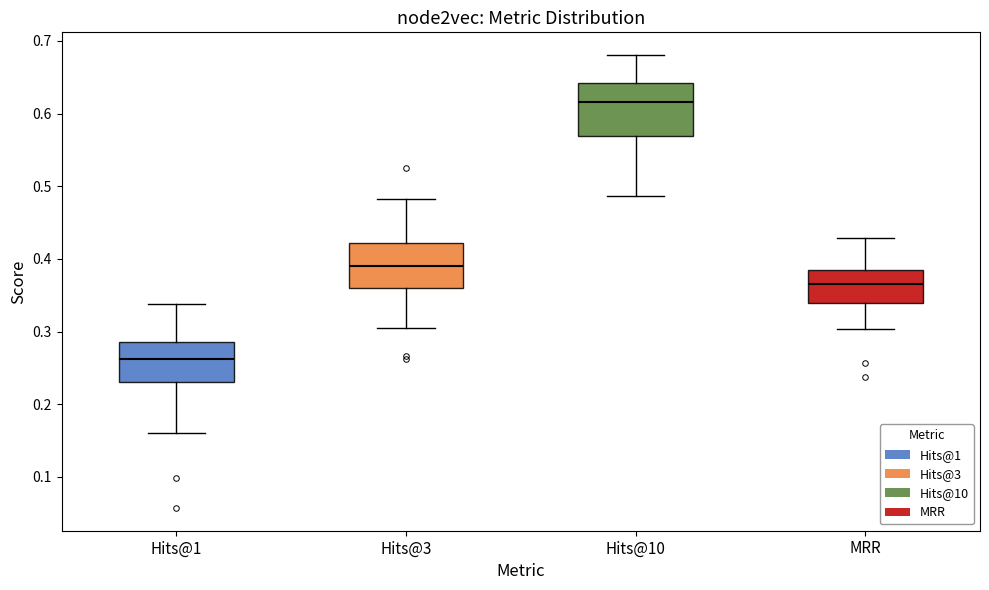

Which box's median line is the highest?

Hits@10